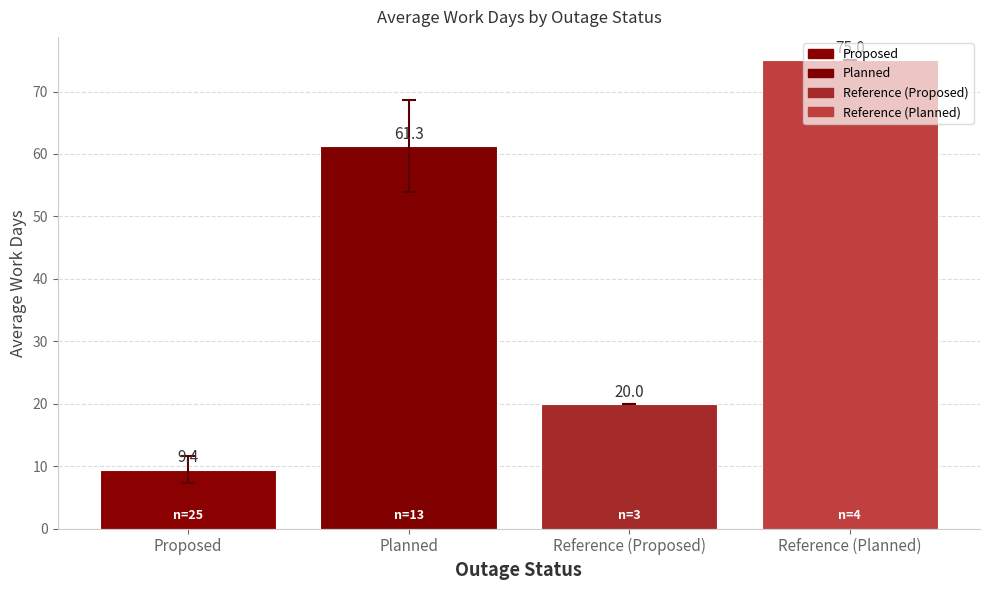

List the labels in order of value, smallest first.

Proposed, Reference (Proposed), Planned, Reference (Planned)